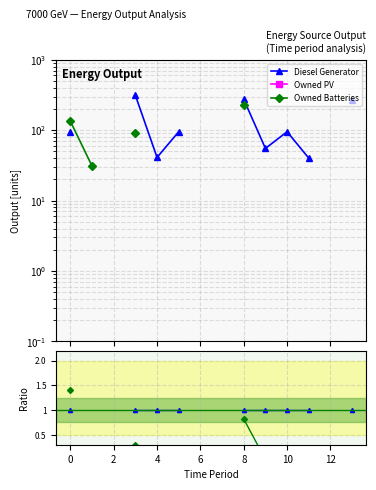

True or false: Diesel Generator has a value of 1.3 at 11.

False